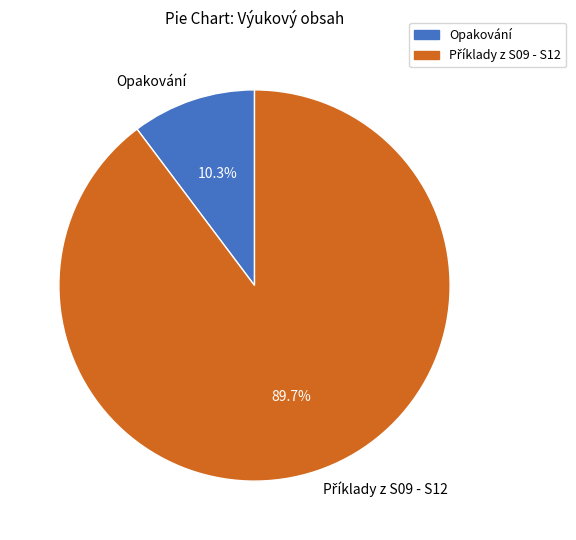

Does Opakování represent more than half of the total?

No